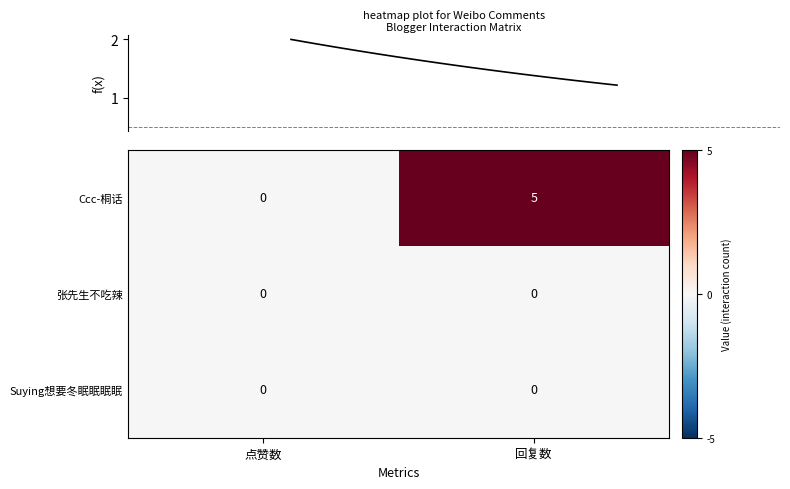

Reading left to right, list all the values displayed in this chart.

Ccc-桐话: 点赞数=0	回复数=5
张先生不吃辣: 点赞数=0	回复数=0
Suying想要冬眠眠眠眠: 点赞数=0	回复数=0